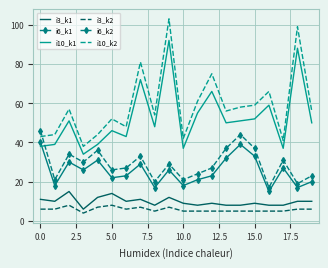

At how many categories does at least one series exceed 15?

20